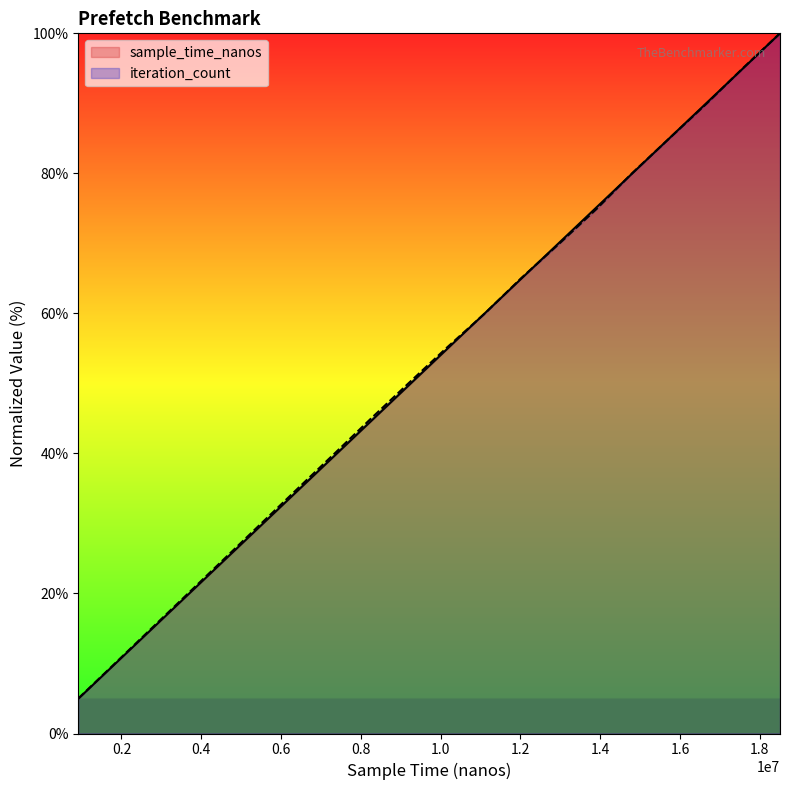

Which series has the largest range (max minus min)?

sample_time_nanos